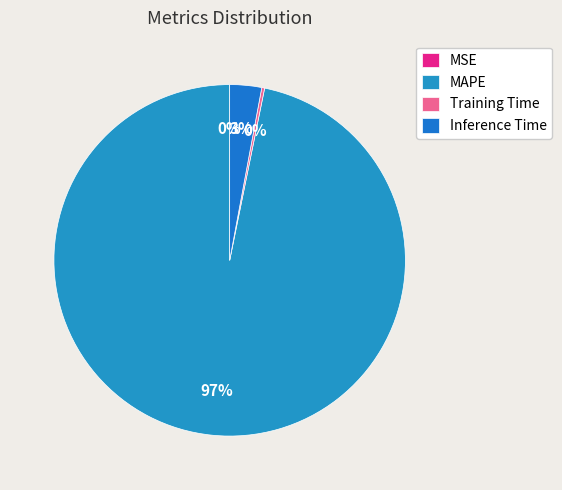

How many slices are in this pie chart?

4